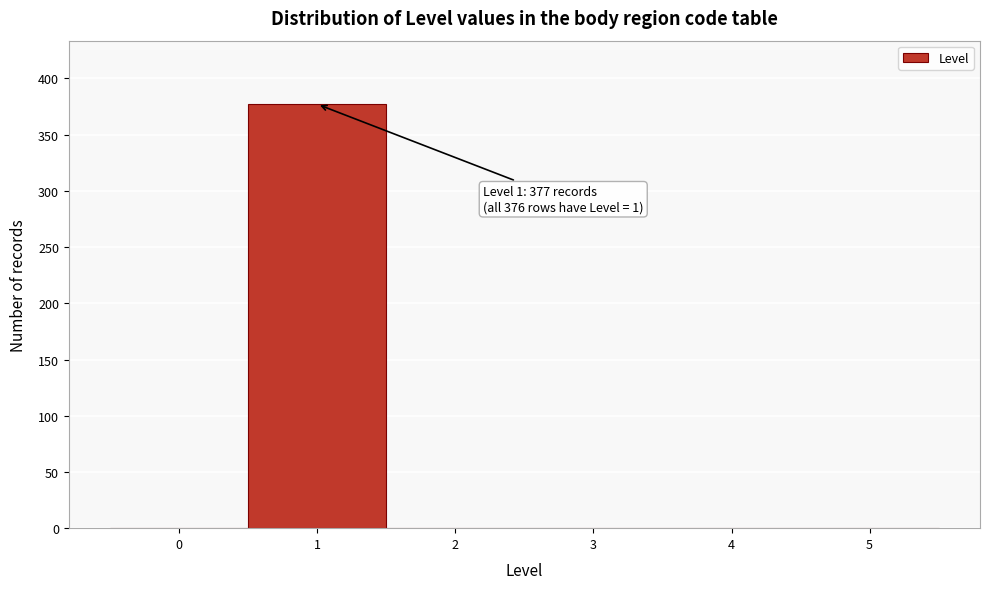

Which range on the x-axis has the tallest bar?

0.5 to 1.5